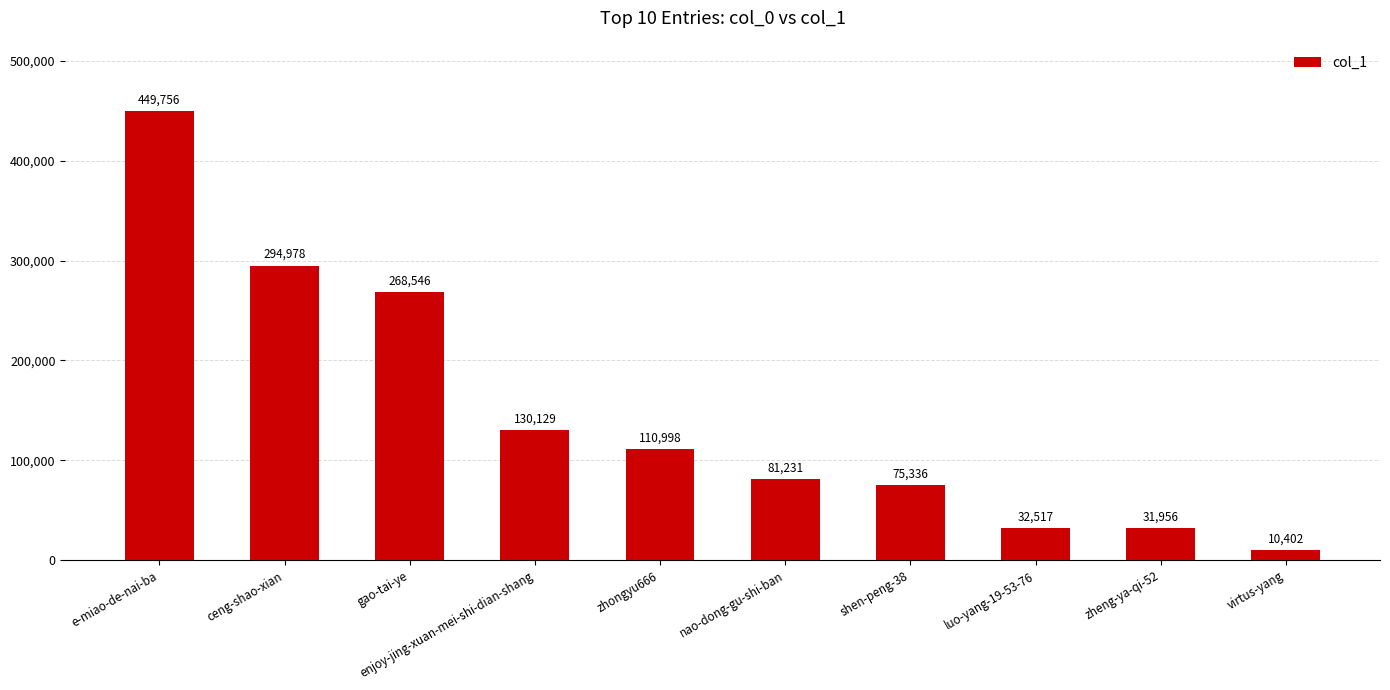

Reading left to right, transcribe all the data shown in this chart.

e-miao-de-nai-ba=449756	ceng-shao-xian=294978	gao-tai-ye=268546	enjoy-jing-xuan-mei-shi-dian-shang=130129	zhongyu666=110998	nao-dong-gu-shi-ban=81231	shen-peng-38=75336	luo-yang-19-53-76=32517	zheng-ya-qi-52=31956	virtus-yang=10402